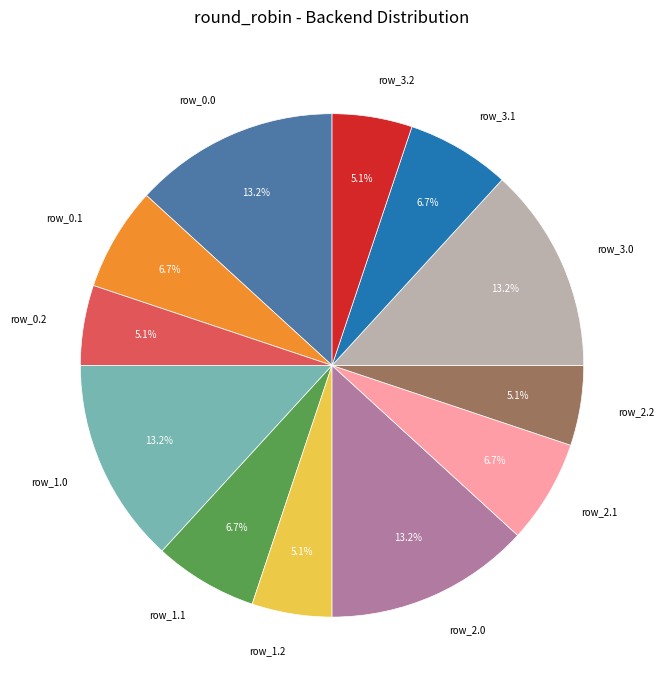

Count the number of slices in the pie.

12